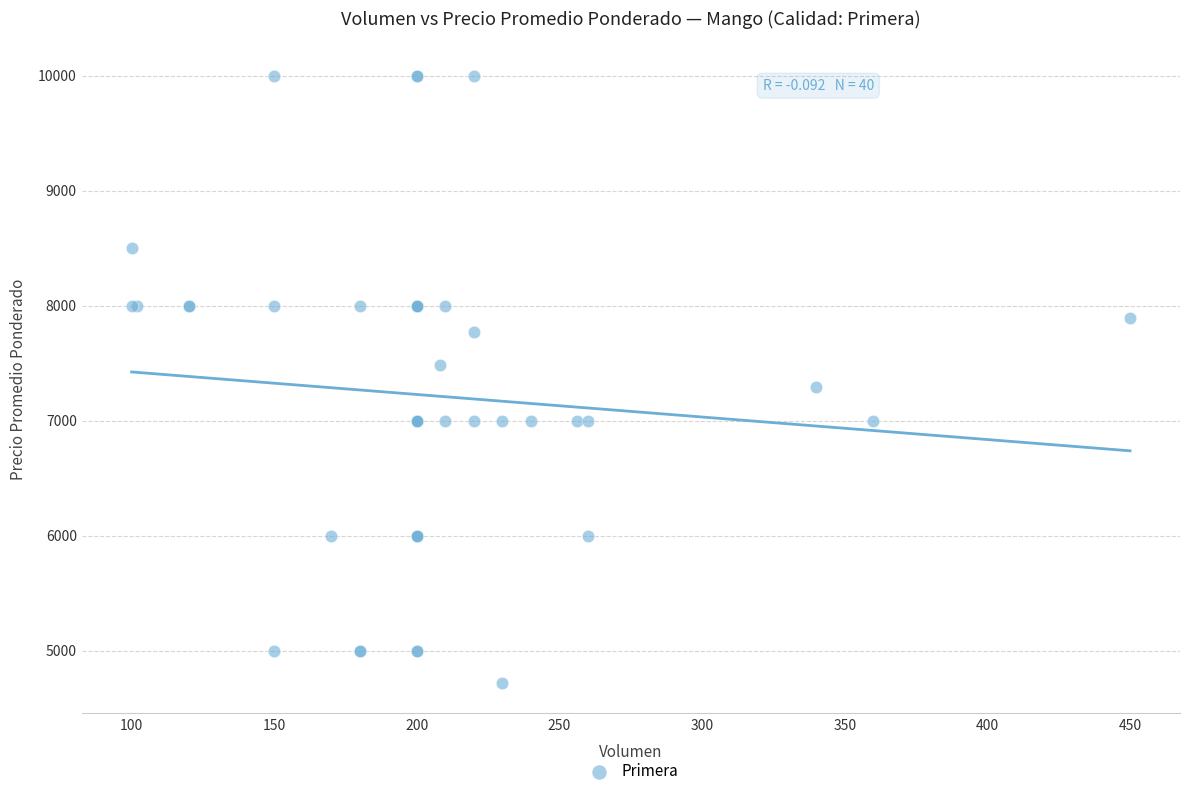

What Y value in the scatter plot is closest to 7358?

7294